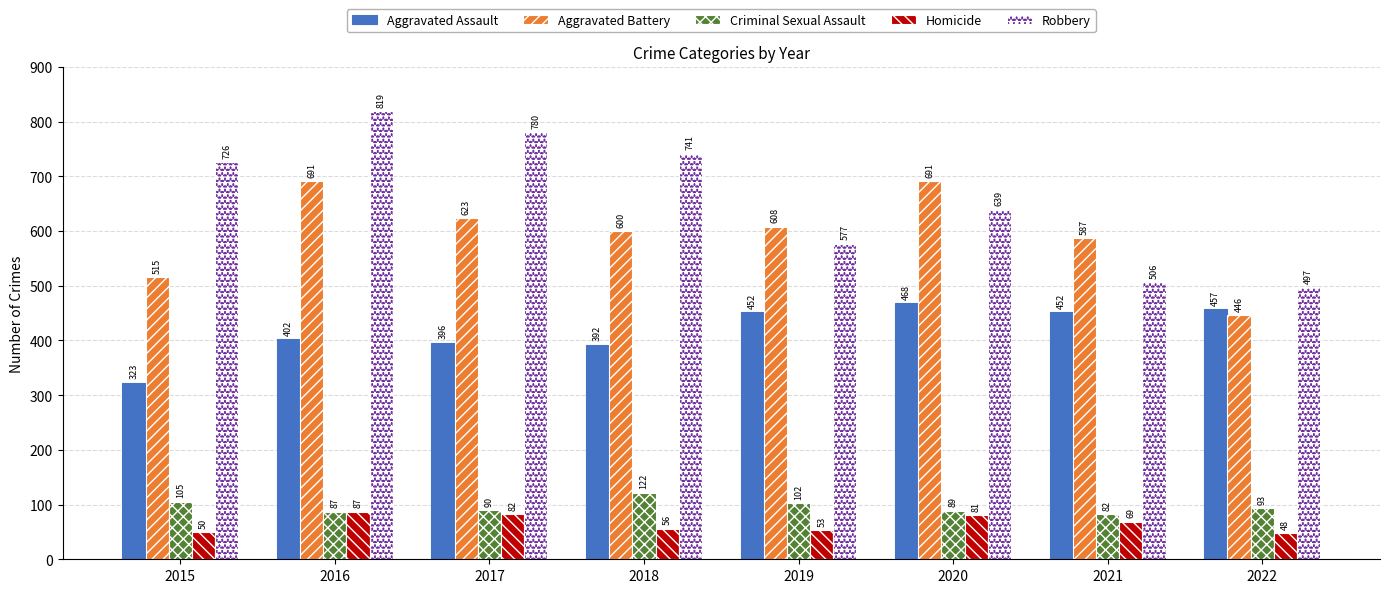

How many values in the Aggravated Assault series are below 452?

4